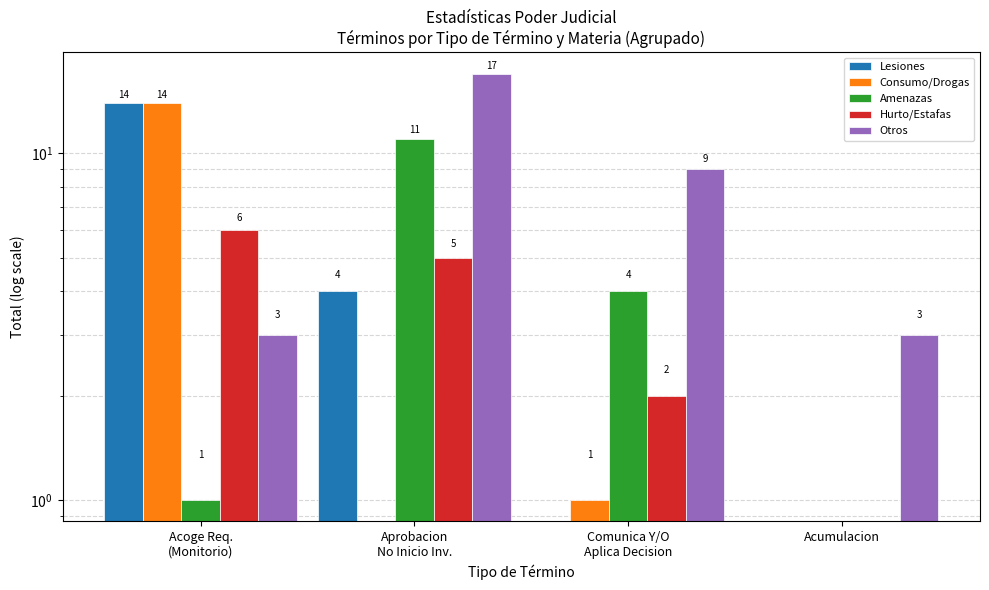

Where does the Consumo/Drogas series first go above 1?

Acoge Req.
(Monitorio)